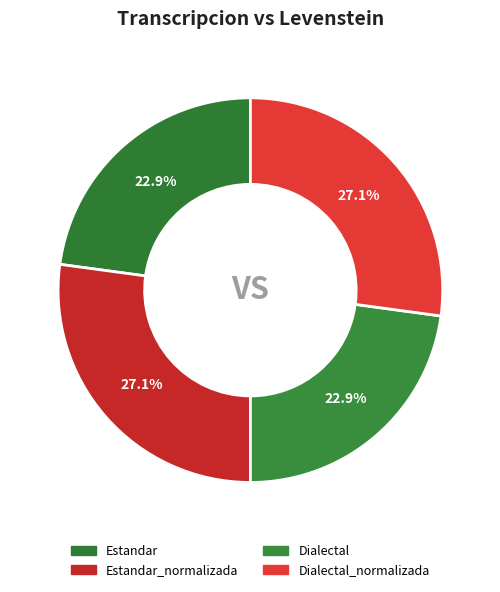

How many segments does this pie chart have?

4